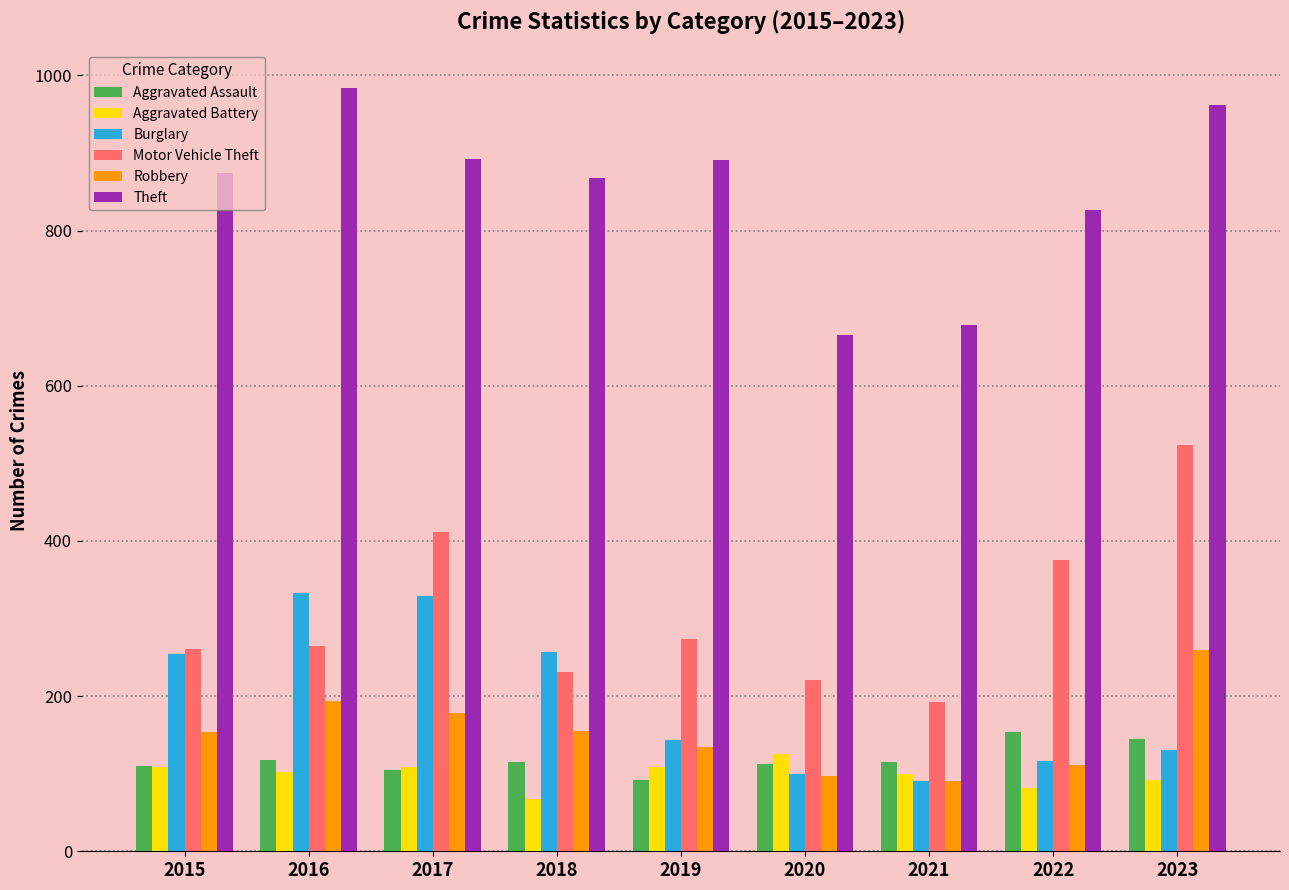

Count the number of categories in the chart.

9